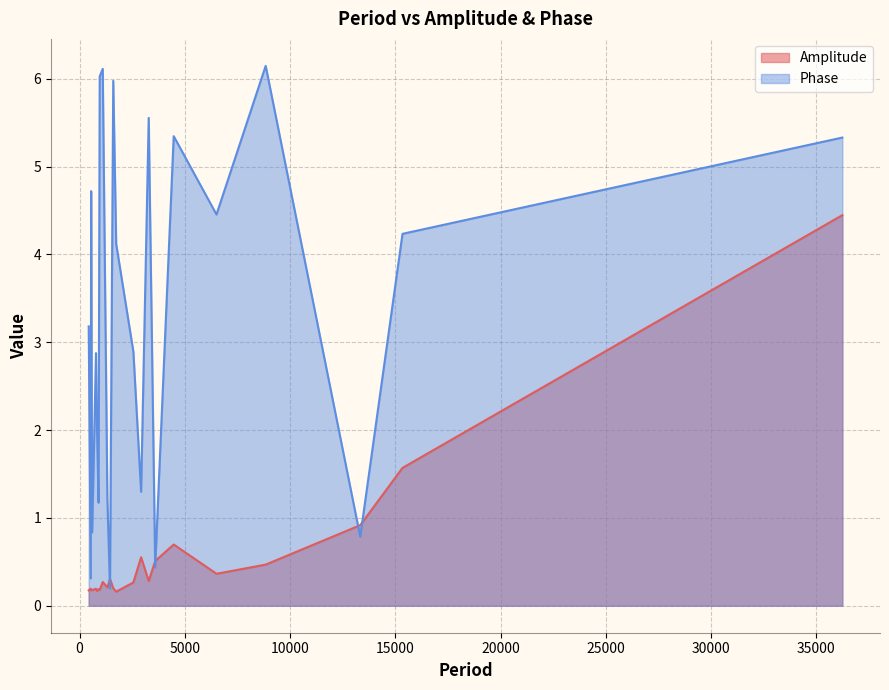

The Phase series shows 3.2 at 20. True or false?

False